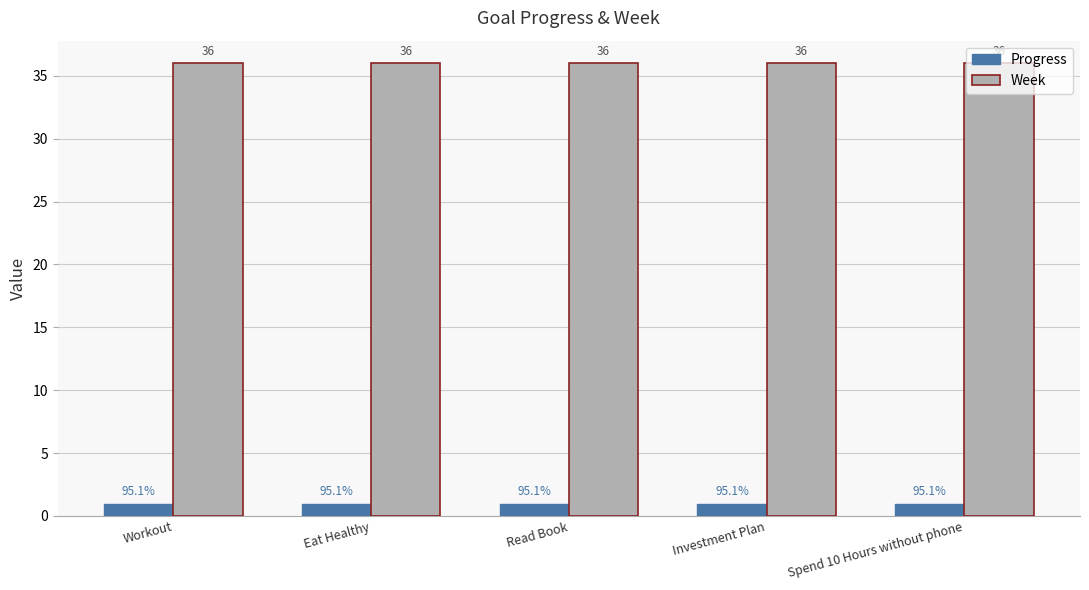

Which series has the largest total across all categories?

Week